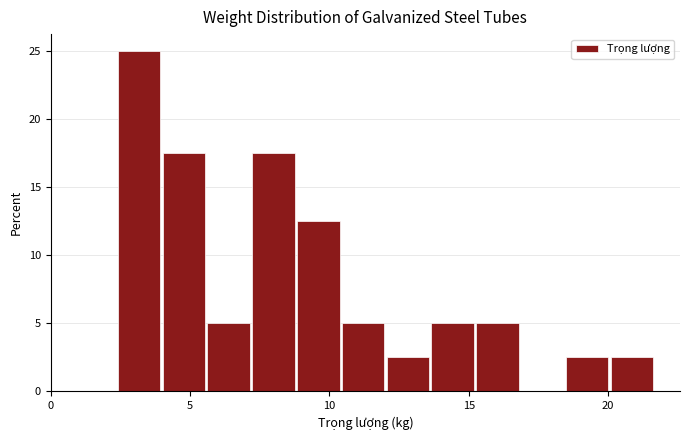

Around what value on the x-axis is the tallest bar? Give the approximate position of its centre, as read against the axis.

3.0